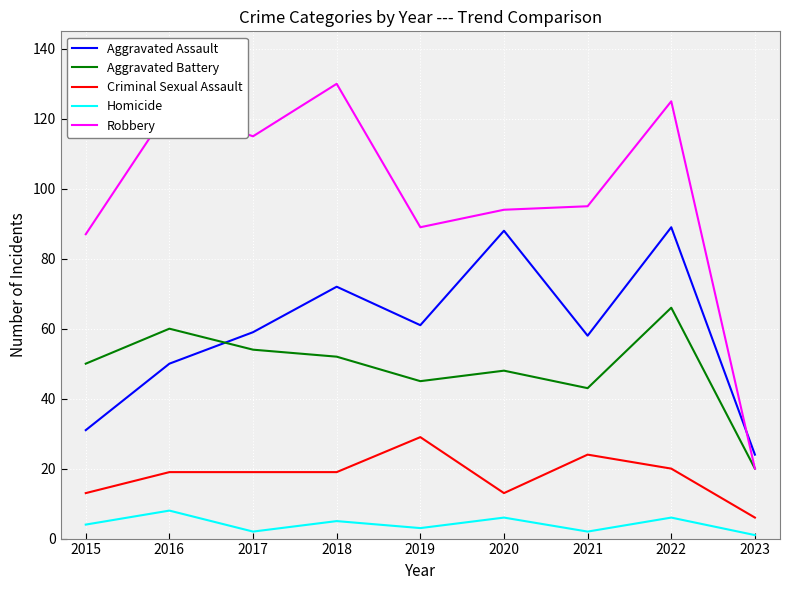

What is the smallest value displayed?

1